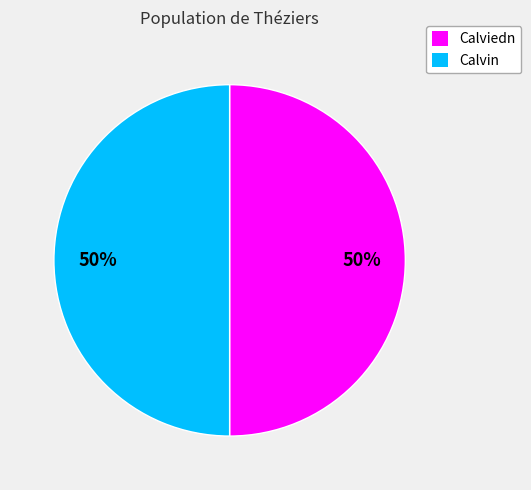

True or false: Calvin accounts for 43% of the total.

False